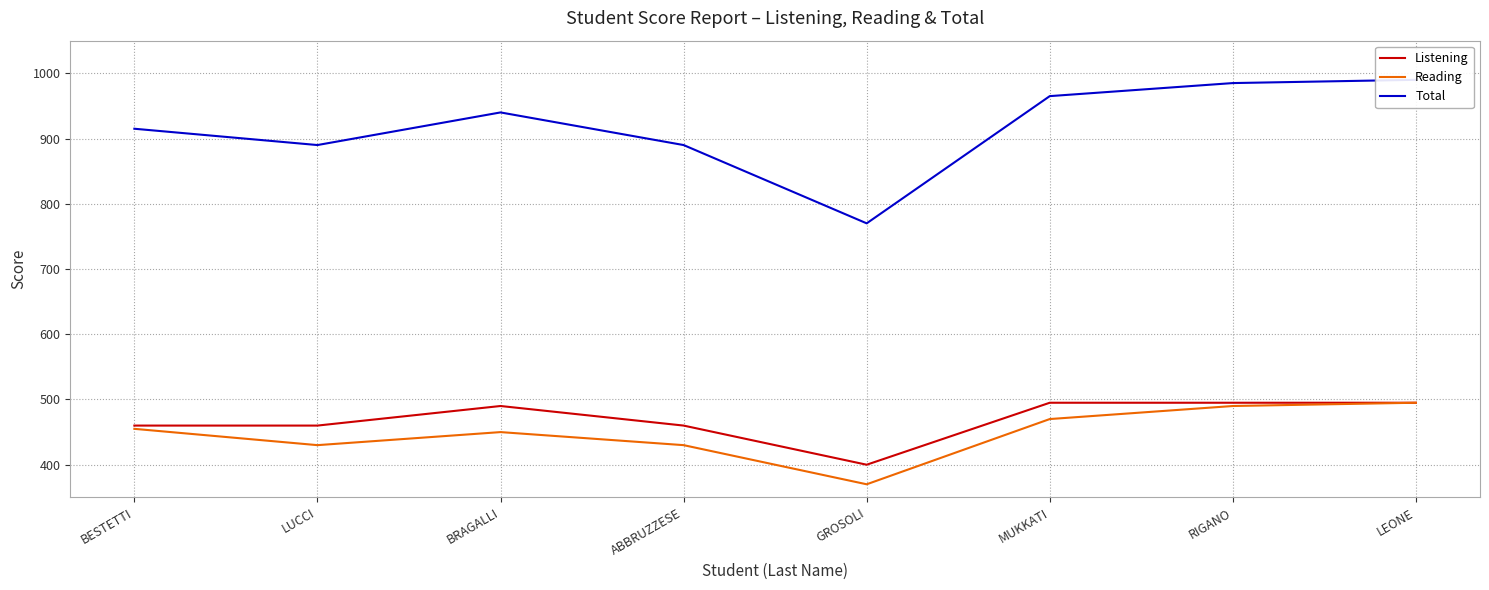

What is the value of the Listening point at the 6th from the left?

495